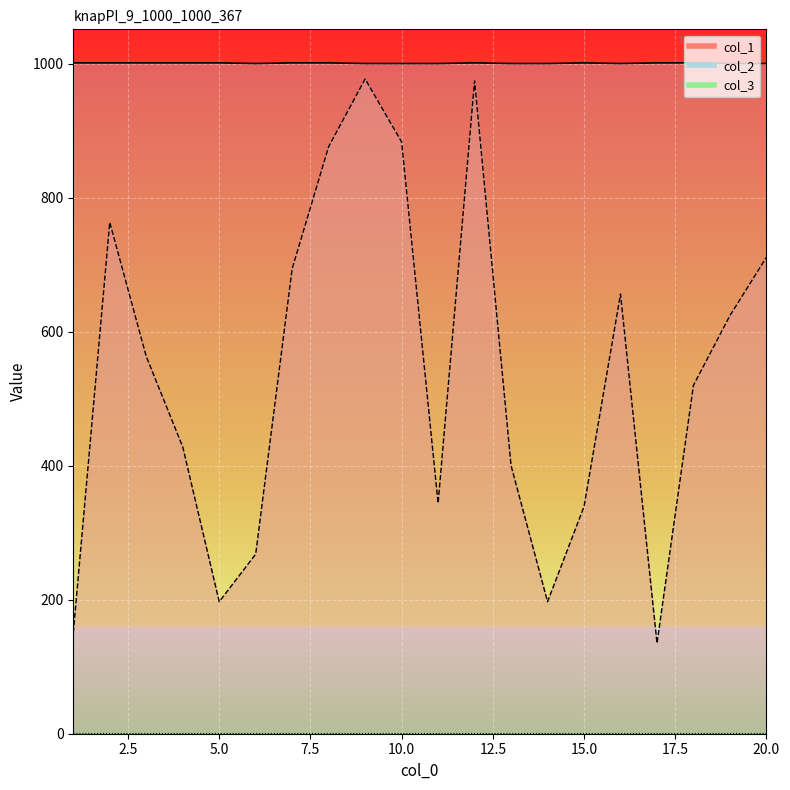

Does the chart display data point markers on the line(s)?

No